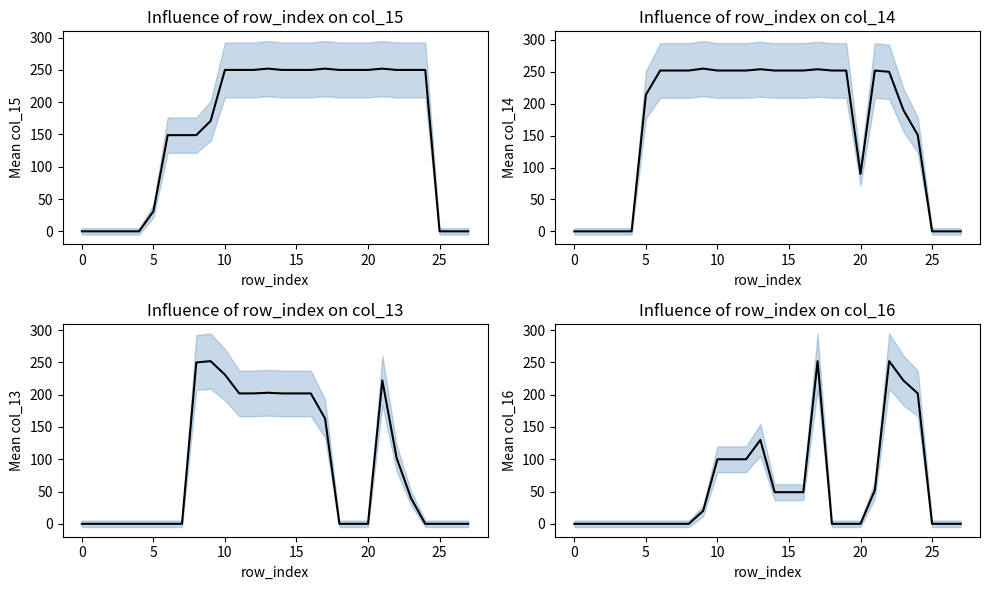

Is it true that col_13 equals 98 at 21?

False